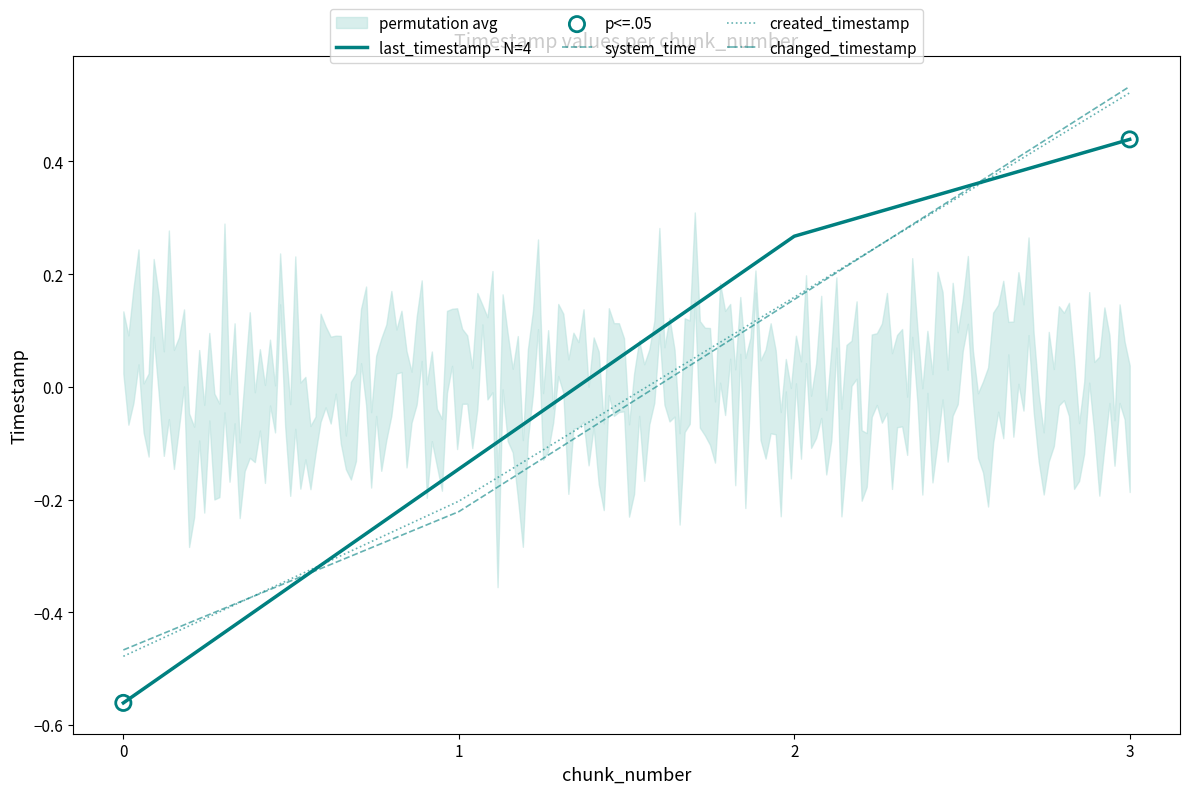

What is the total value across all series at 0?

-2.1